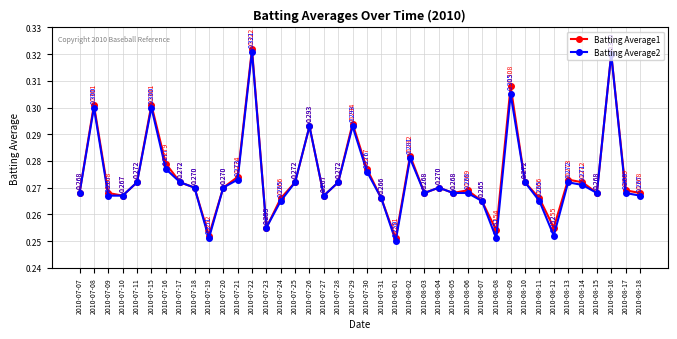

At how many categories does at least one series exceed 0?

40